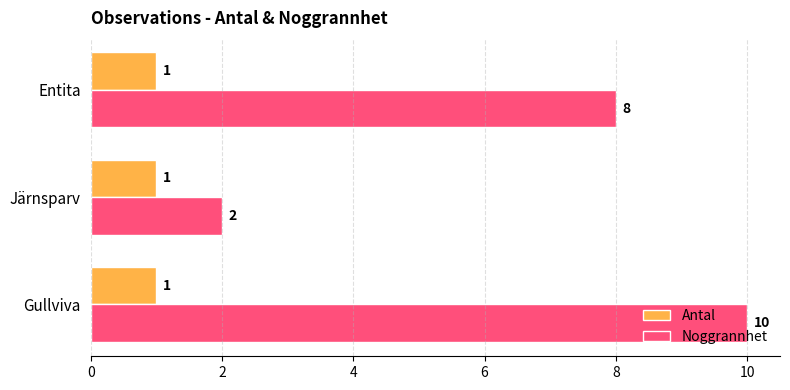

What is the spread (max minus min) of values at Entita?

7